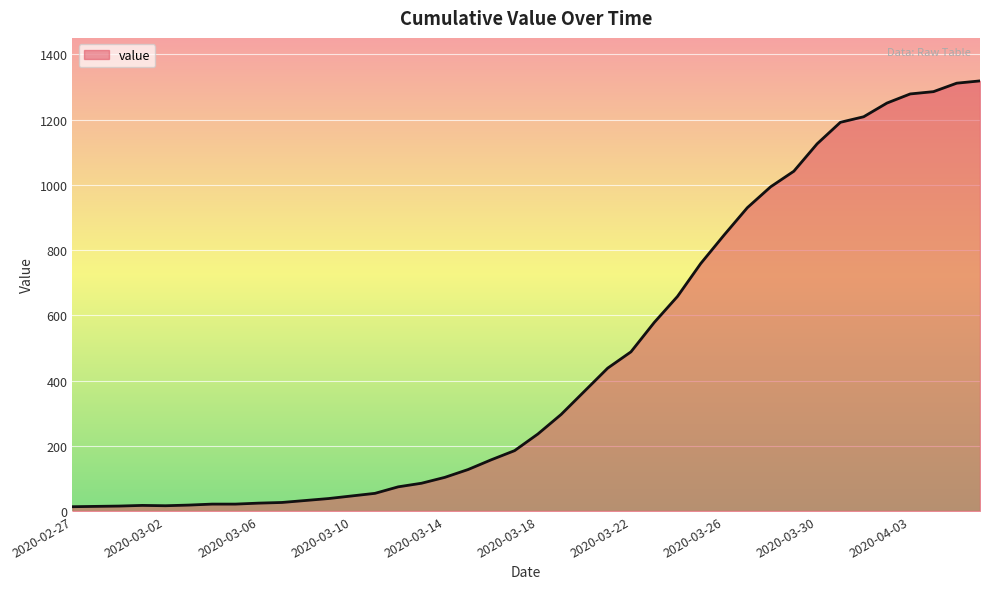

What is the maximum value shown in the chart?

1319